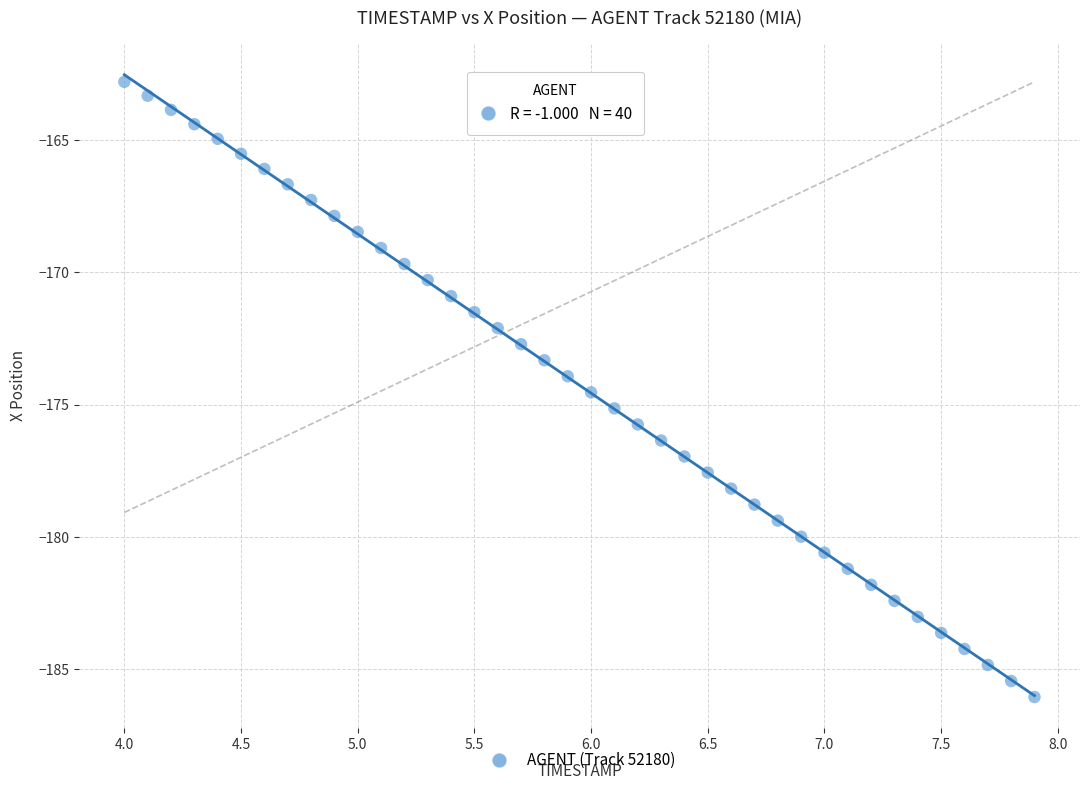

What is the range of Y values (max minus min)?

23.2